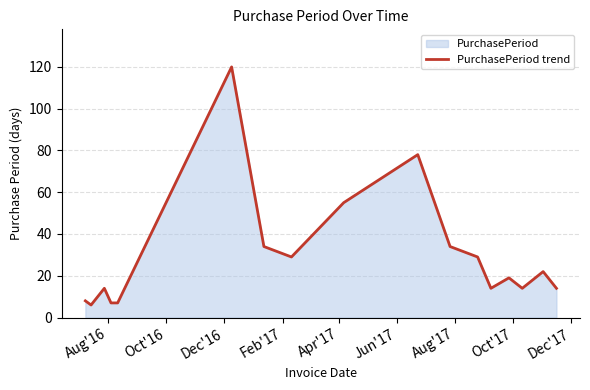

What is the smallest value displayed?

6